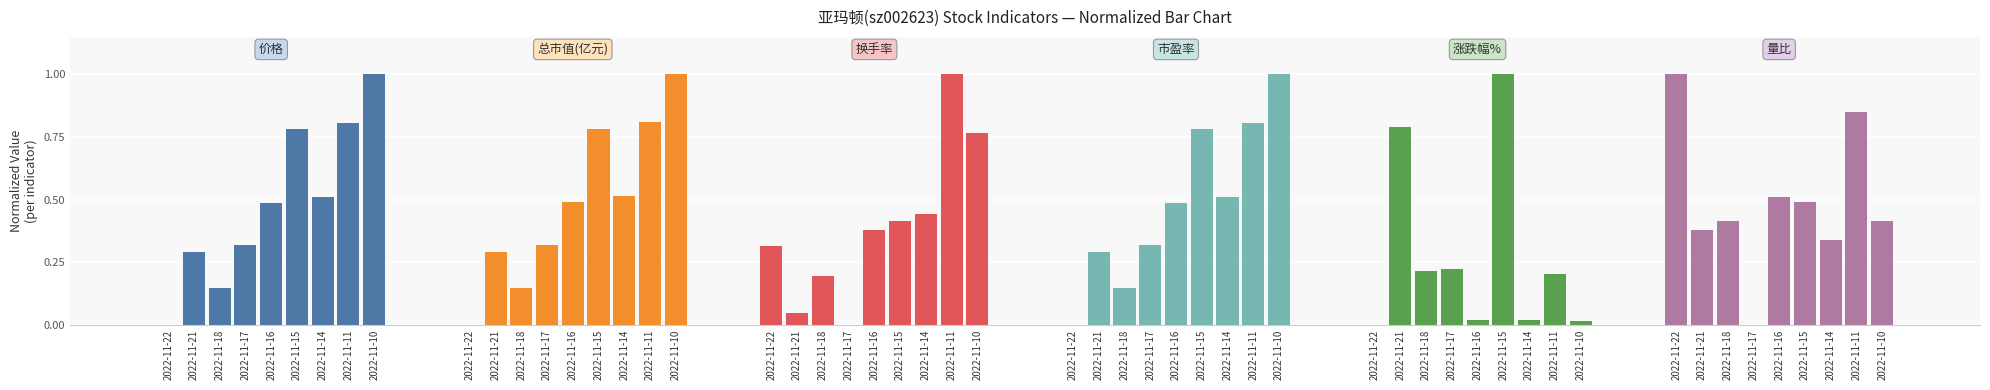

Reading left to right, what are all the values shown in this chart?

价格: 0.0	0.3	0.1	0.3	0.5	0.8	0.5	0.8	1.0
总市值(亿元): 0.0	0.3	0.1	0.3	0.5	0.8	0.5	0.8	1.0
换手率: 0.3	0.0	0.2	0.0	0.4	0.4	0.4	1.0	0.8
市盈率: 0.0	0.3	0.1	0.3	0.5	0.8	0.5	0.8	1.0
涨跌幅%: 0.0	0.8	0.2	0.2	0.0	1.0	0.0	0.2	0.0
量比: 1.0	0.4	0.4	0.0	0.5	0.5	0.3	0.8	0.4